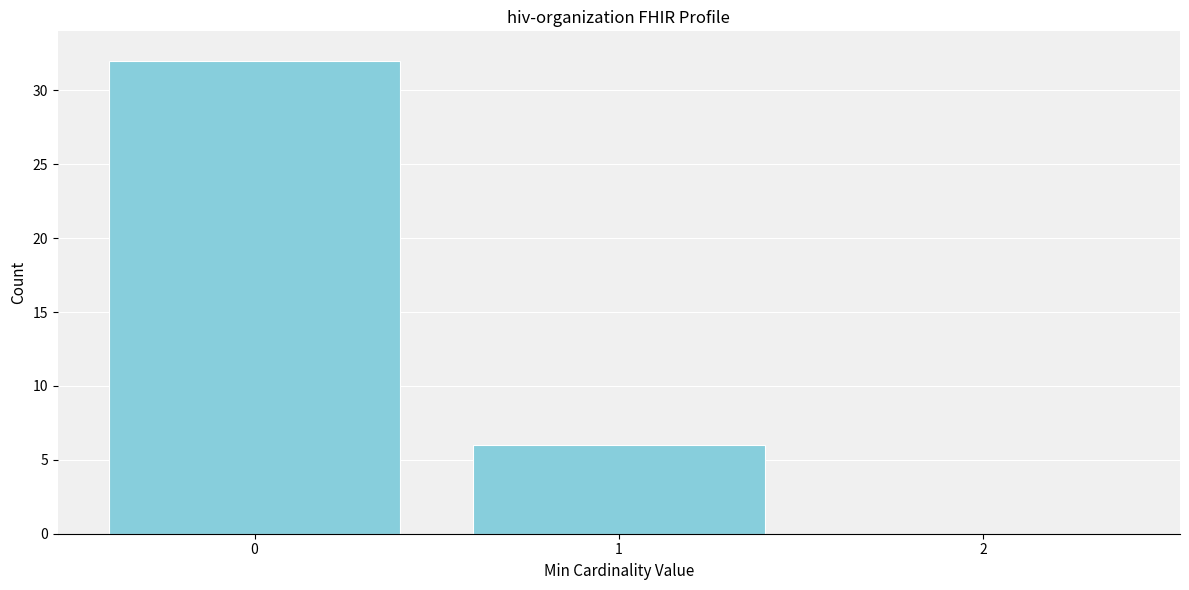

Reading left to right, list all the values displayed in this chart.

0=32	1=6	2=0